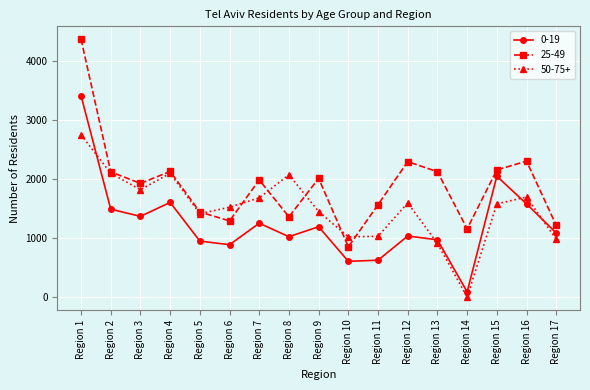

At which category does 25-49 reach its first local valley?

Region 3